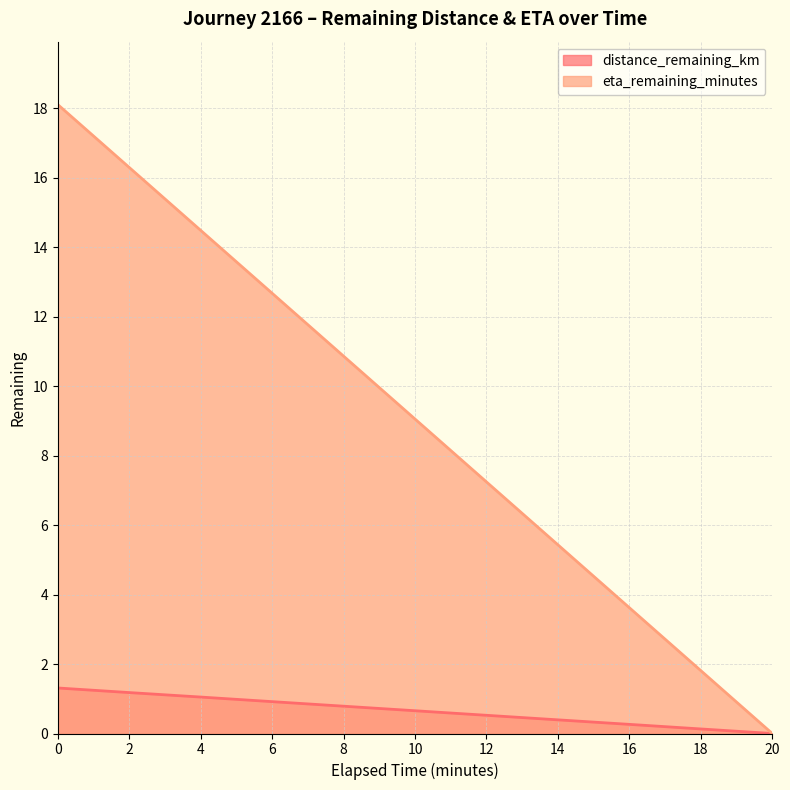

Which series has the widest spread of values?

eta_remaining_minutes